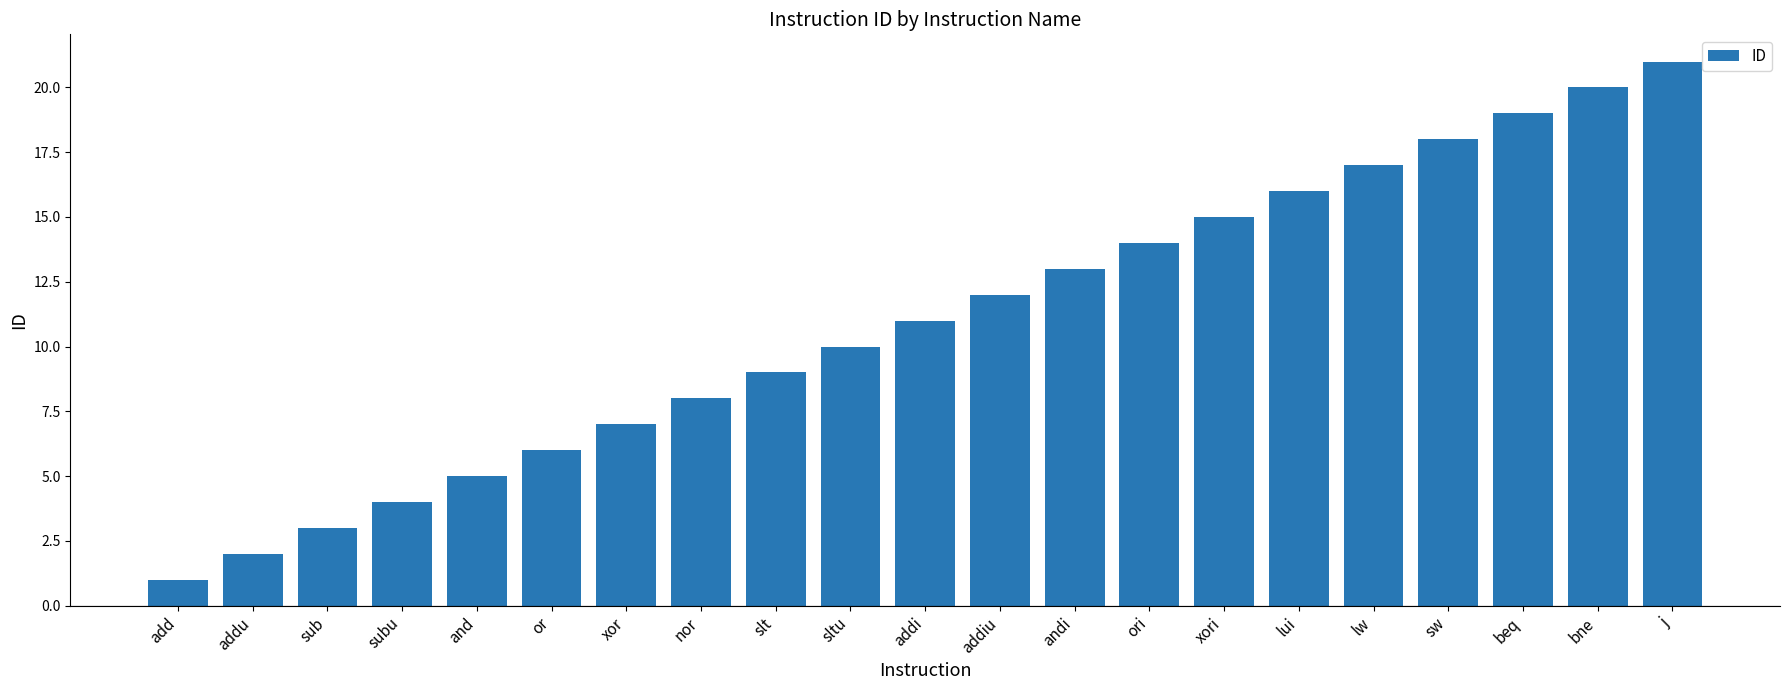

The value at j is 21. True or false?

True